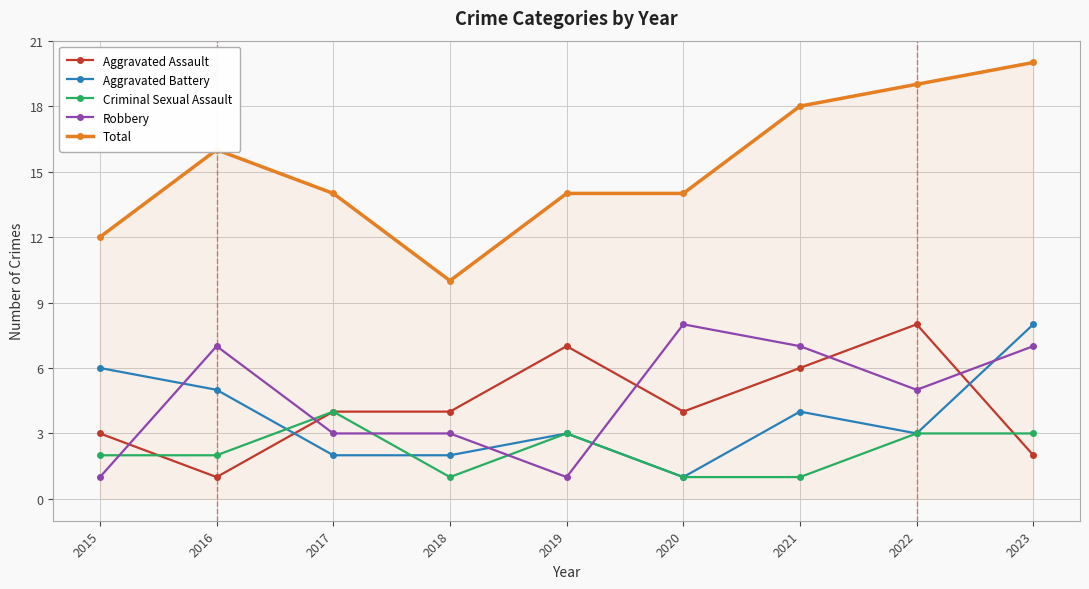

What is the spread (max minus min) of values at 2017?

12